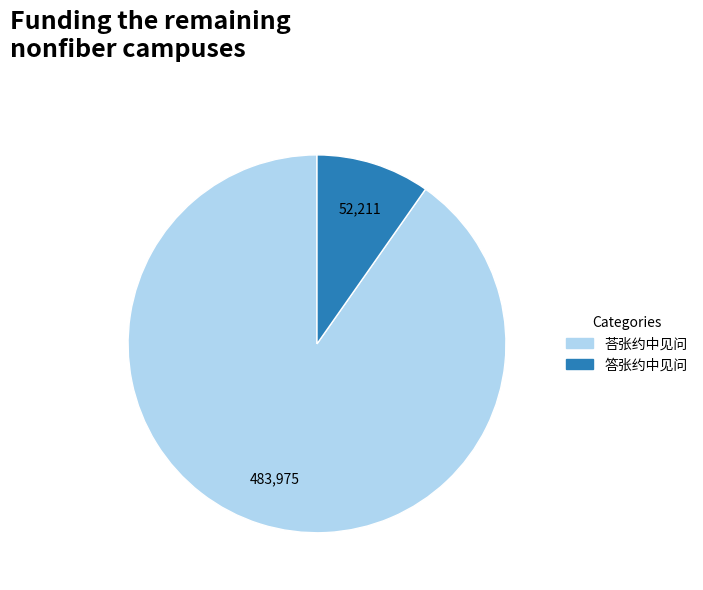

Between 荅张约中见问 and 答张约中见问, which is larger?

荅张约中见问